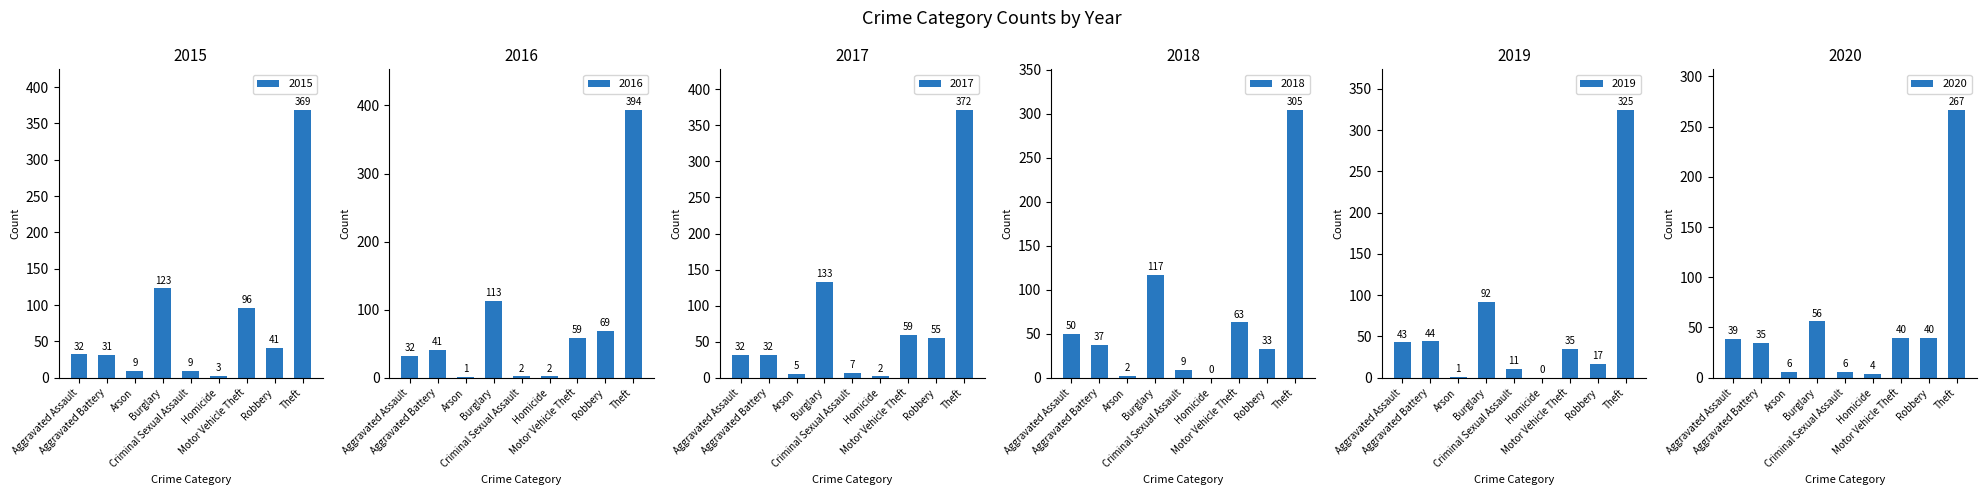

What position from the right is Homicide?

4